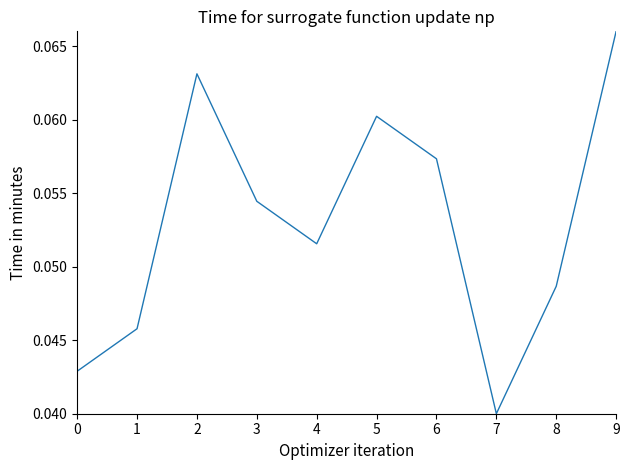

Does the chart have visible grid lines?

No